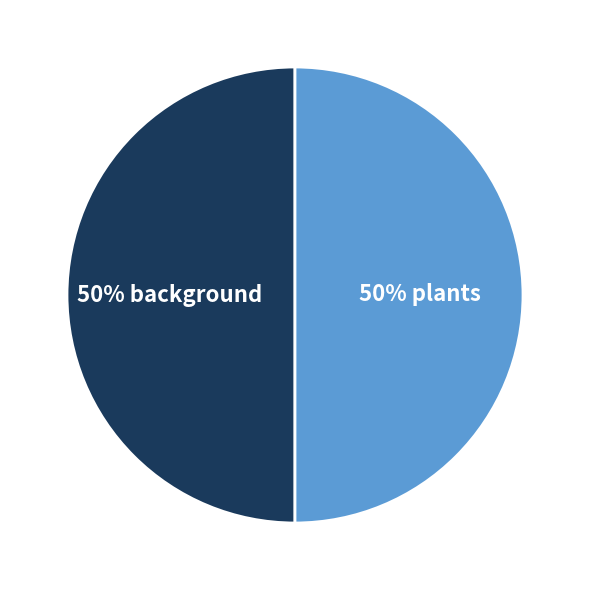

To the nearest percent, what is the average slice percentage?

50%